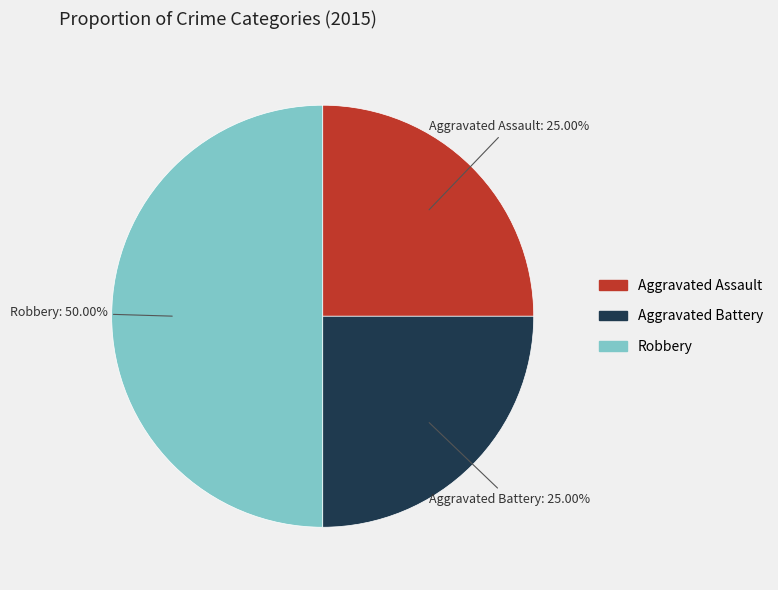

Is Aggravated Battery the majority of the pie?

No